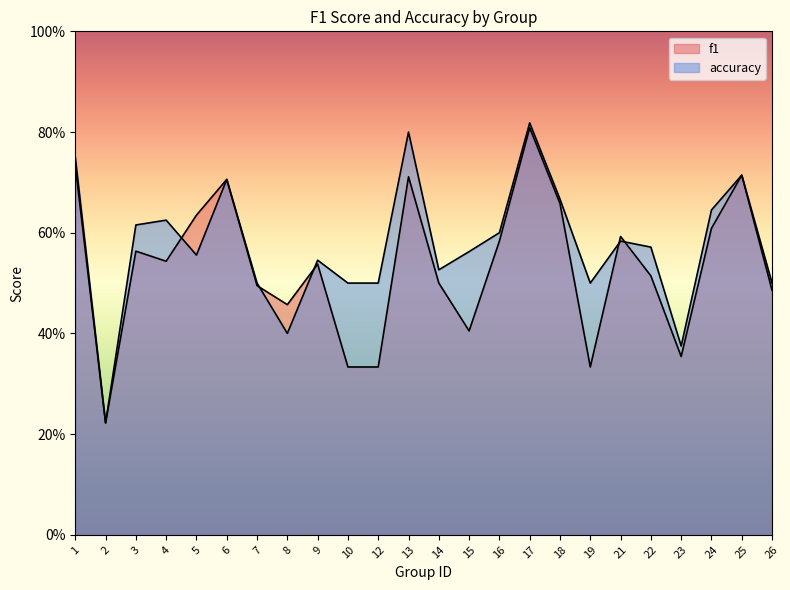

At which category does f1 reach its first local valley?

2